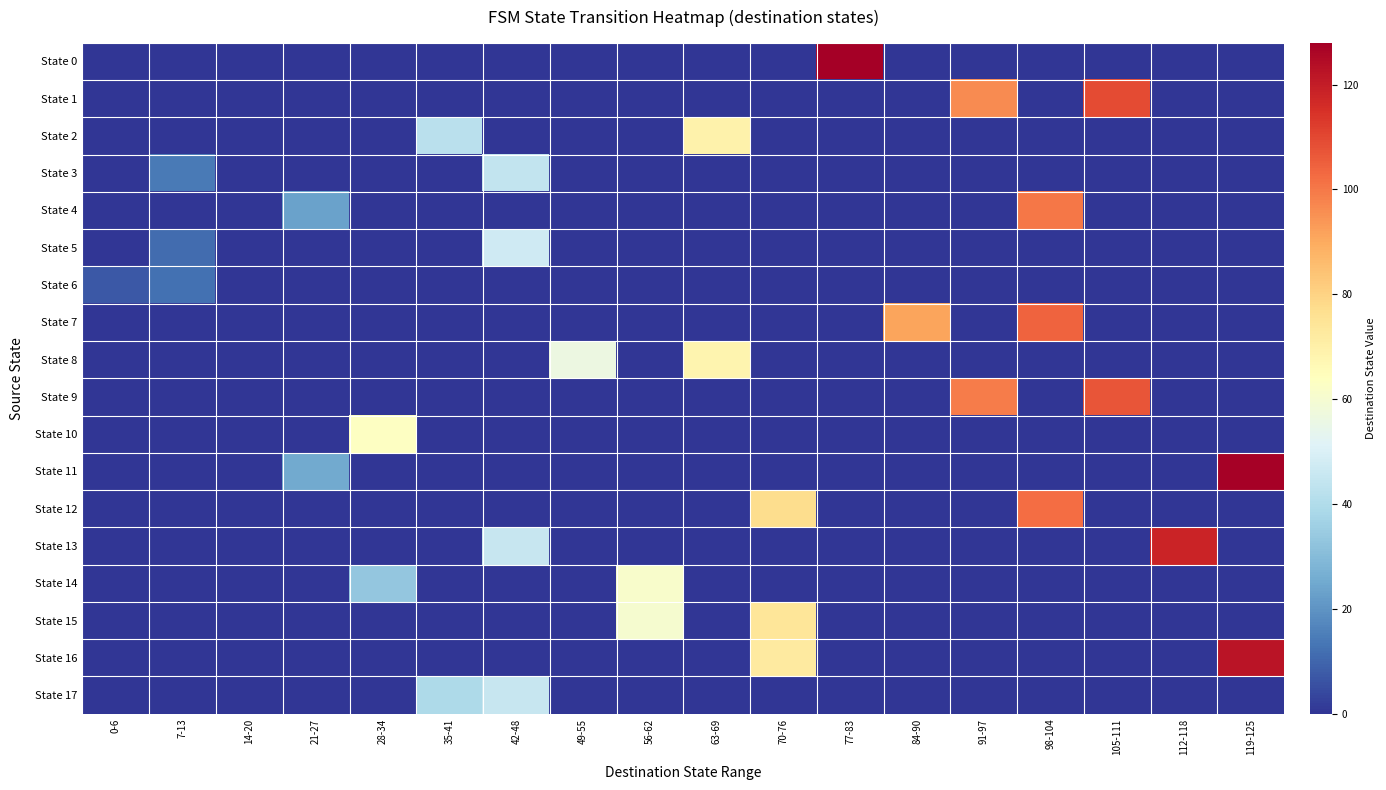

Reading left to right, transcribe all the data shown in this chart.

State 0: 0-6=0	7-13=0	14-20=0	21-27=0	28-34=0	35-41=0	42-48=0	49-55=0	56-62=0	63-69=0	70-76=0	77-83=159	84-90=0	91-97=0	98-104=0	105-111=0	112-118=0	119-125=0
State 1: 0-6=0	7-13=0	14-20=0	21-27=0	28-34=0	35-41=0	42-48=0	49-55=0	56-62=0	63-69=0	70-76=0	77-83=0	84-90=0	91-97=96	98-104=0	105-111=109	112-118=0	119-125=0
State 2: 0-6=0	7-13=0	14-20=0	21-27=0	28-34=0	35-41=42	42-48=0	49-55=0	56-62=0	63-69=69	70-76=0	77-83=0	84-90=0	91-97=0	98-104=0	105-111=0	112-118=0	119-125=0
State 3: 0-6=0	7-13=14	14-20=0	21-27=0	28-34=0	35-41=0	42-48=44	49-55=0	56-62=0	63-69=0	70-76=0	77-83=0	84-90=0	91-97=0	98-104=0	105-111=0	112-118=0	119-125=0
State 4: 0-6=0	7-13=0	14-20=0	21-27=23	28-34=0	35-41=0	42-48=0	49-55=0	56-62=0	63-69=0	70-76=0	77-83=0	84-90=0	91-97=0	98-104=100	105-111=0	112-118=0	119-125=0
State 5: 0-6=0	7-13=11	14-20=0	21-27=0	28-34=0	35-41=0	42-48=47	49-55=0	56-62=0	63-69=0	70-76=0	77-83=0	84-90=0	91-97=0	98-104=0	105-111=0	112-118=0	119-125=0
State 6: 0-6=7	7-13=12	14-20=0	21-27=0	28-34=0	35-41=0	42-48=0	49-55=0	56-62=0	63-69=0	70-76=0	77-83=0	84-90=0	91-97=0	98-104=0	105-111=0	112-118=0	119-125=0
State 7: 0-6=0	7-13=0	14-20=0	21-27=0	28-34=0	35-41=0	42-48=0	49-55=0	56-62=0	63-69=0	70-76=0	77-83=0	84-90=91	91-97=0	98-104=104	105-111=0	112-118=0	119-125=0
State 8: 0-6=0	7-13=0	14-20=0	21-27=0	28-34=0	35-41=0	42-48=0	49-55=56	56-62=0	63-69=68	70-76=0	77-83=0	84-90=0	91-97=0	98-104=0	105-111=0	112-118=0	119-125=0
State 9: 0-6=0	7-13=0	14-20=0	21-27=0	28-34=0	35-41=0	42-48=0	49-55=0	56-62=0	63-69=0	70-76=0	77-83=0	84-90=0	91-97=99	98-104=0	105-111=107	112-118=0	119-125=0
State 10: 0-6=0	7-13=0	14-20=0	21-27=0	28-34=63	35-41=0	42-48=0	49-55=0	56-62=0	63-69=0	70-76=0	77-83=0	84-90=0	91-97=0	98-104=0	105-111=0	112-118=0	119-125=0
State 11: 0-6=0	7-13=0	14-20=0	21-27=25	28-34=0	35-41=0	42-48=0	49-55=0	56-62=0	63-69=0	70-76=0	77-83=0	84-90=0	91-97=0	98-104=0	105-111=0	112-118=0	119-125=127
State 12: 0-6=0	7-13=0	14-20=0	21-27=0	28-34=0	35-41=0	42-48=0	49-55=0	56-62=0	63-69=0	70-76=77	77-83=0	84-90=0	91-97=0	98-104=102	105-111=0	112-118=0	119-125=0
State 13: 0-6=0	7-13=0	14-20=0	21-27=0	28-34=0	35-41=0	42-48=45	49-55=0	56-62=0	63-69=0	70-76=0	77-83=0	84-90=0	91-97=0	98-104=0	105-111=0	112-118=118	119-125=0
State 14: 0-6=0	7-13=0	14-20=0	21-27=0	28-34=33	35-41=0	42-48=0	49-55=0	56-62=61	63-69=0	70-76=0	77-83=0	84-90=0	91-97=0	98-104=0	105-111=0	112-118=0	119-125=0
State 15: 0-6=0	7-13=0	14-20=0	21-27=0	28-34=0	35-41=0	42-48=0	49-55=0	56-62=60	63-69=0	70-76=74	77-83=0	84-90=0	91-97=0	98-104=0	105-111=0	112-118=0	119-125=0
State 16: 0-6=0	7-13=0	14-20=0	21-27=0	28-34=0	35-41=0	42-48=0	49-55=0	56-62=0	63-69=0	70-76=72	77-83=0	84-90=0	91-97=0	98-104=0	105-111=0	112-118=0	119-125=122
State 17: 0-6=0	7-13=0	14-20=0	21-27=0	28-34=0	35-41=39	42-48=45	49-55=0	56-62=0	63-69=0	70-76=0	77-83=0	84-90=0	91-97=0	98-104=0	105-111=0	112-118=0	119-125=0